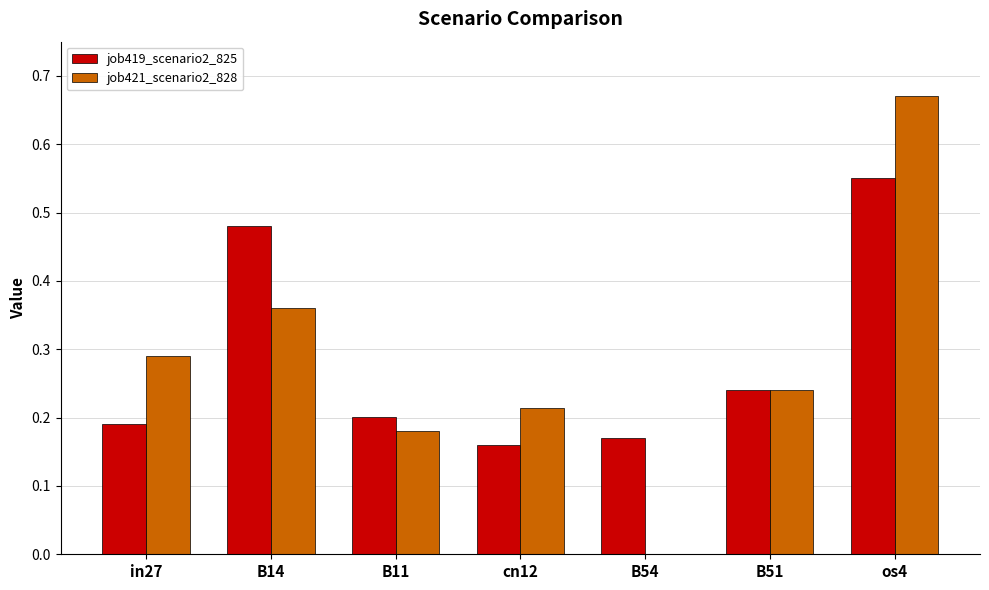

At which category is the sum across all series the highest?

os4